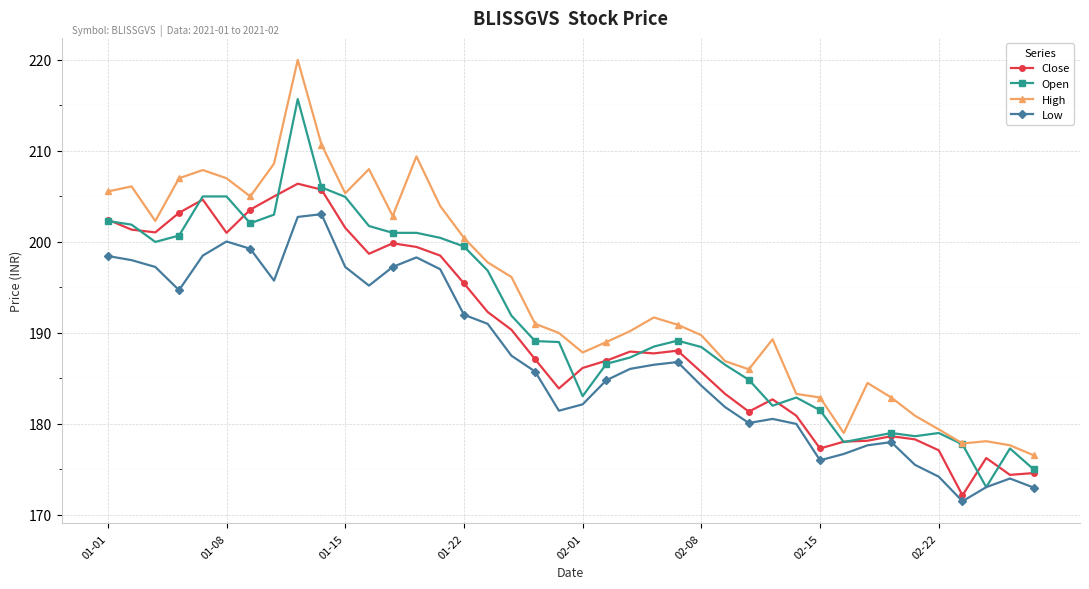

What is the value of the High point at the 3rd from the left?

202.3